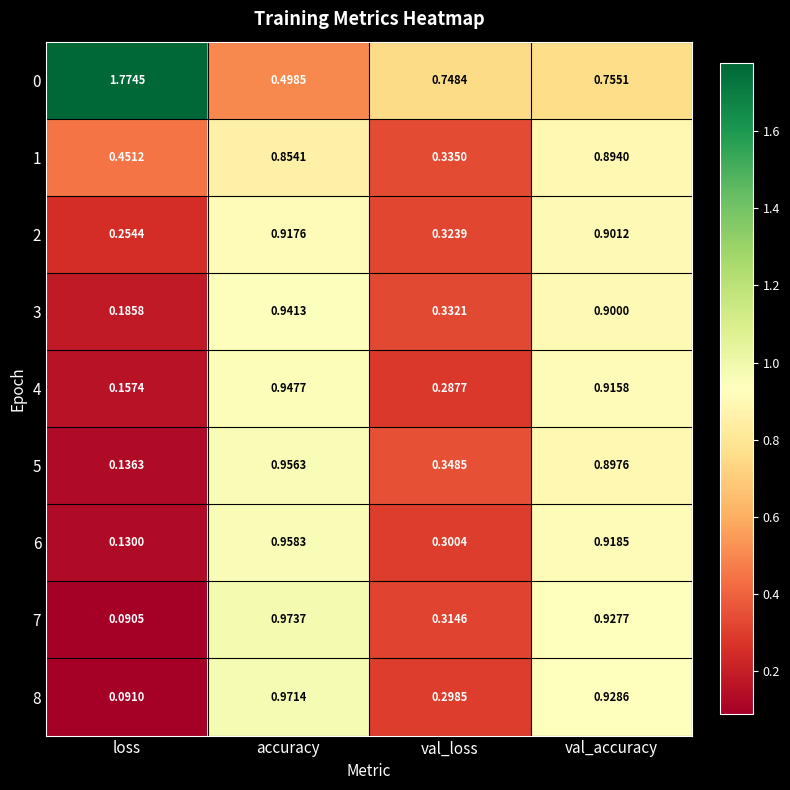

At which category is the sum across all series the highest?

val_accuracy